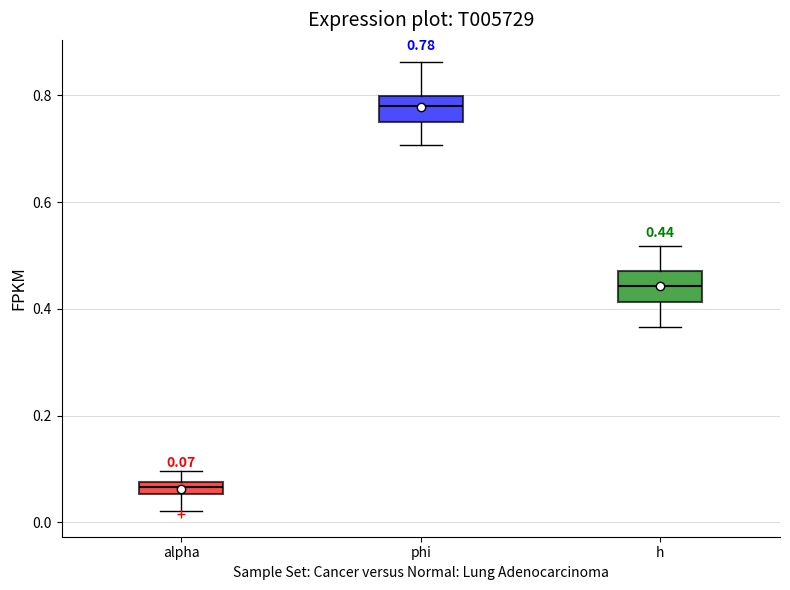

Which box has the lowest median line?

alpha